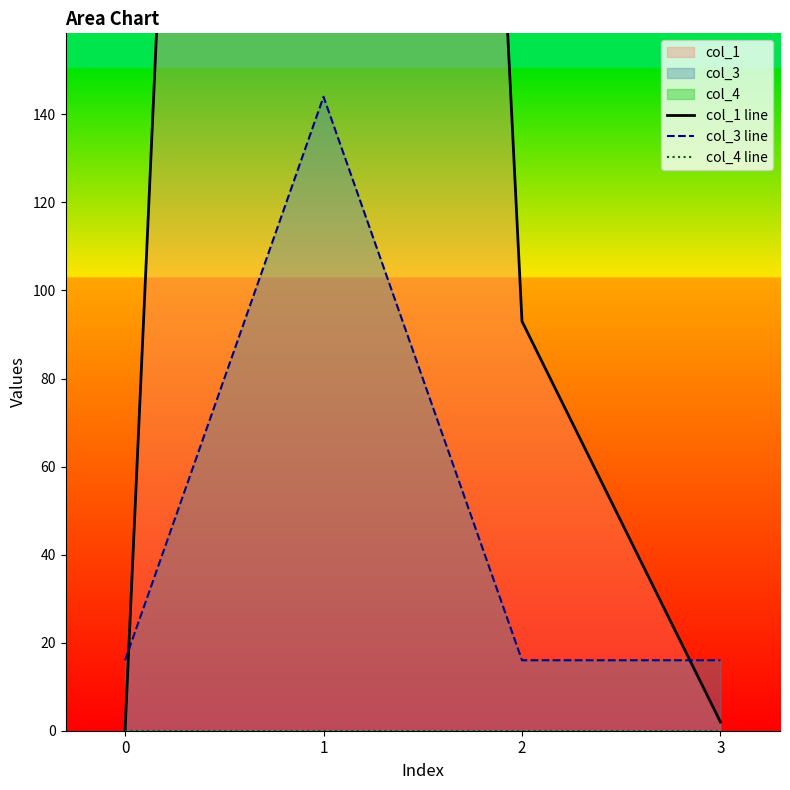

How many values in col_1 line are above zero?

3